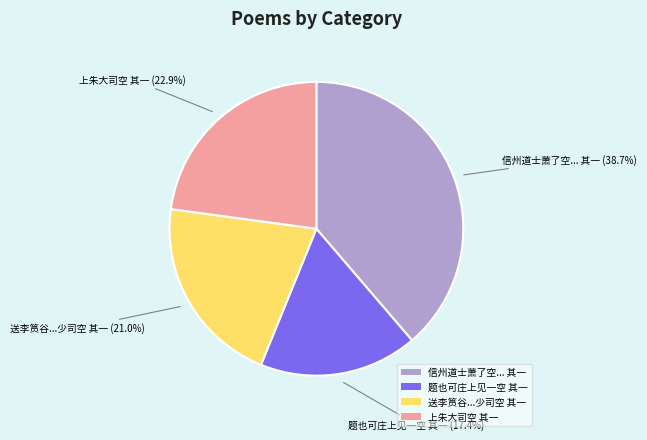

Does 上朱大司空 其一 account for over 50% of the chart?

No